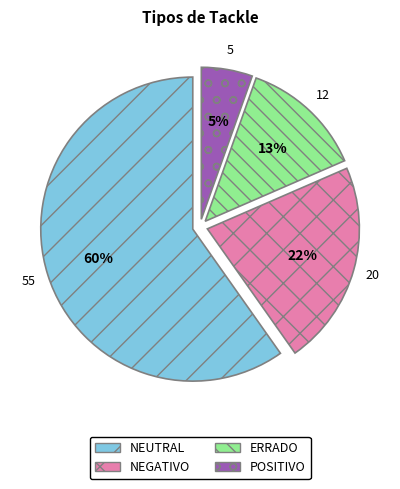

Is NEUTRAL the majority of the pie?

Yes